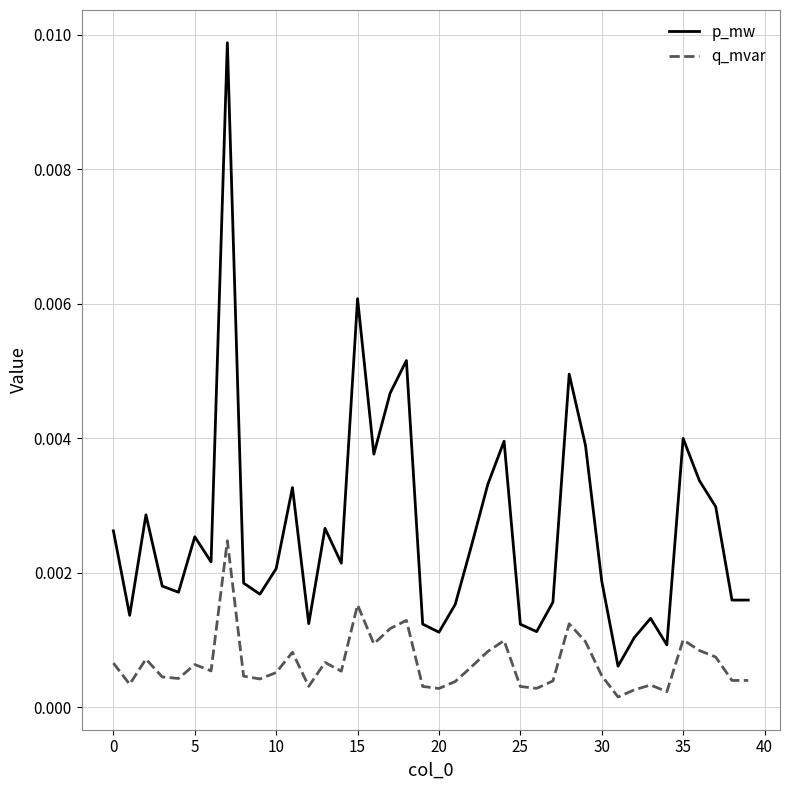

Rank the series by their average value, from lowest to highest.

q_mvar, p_mw